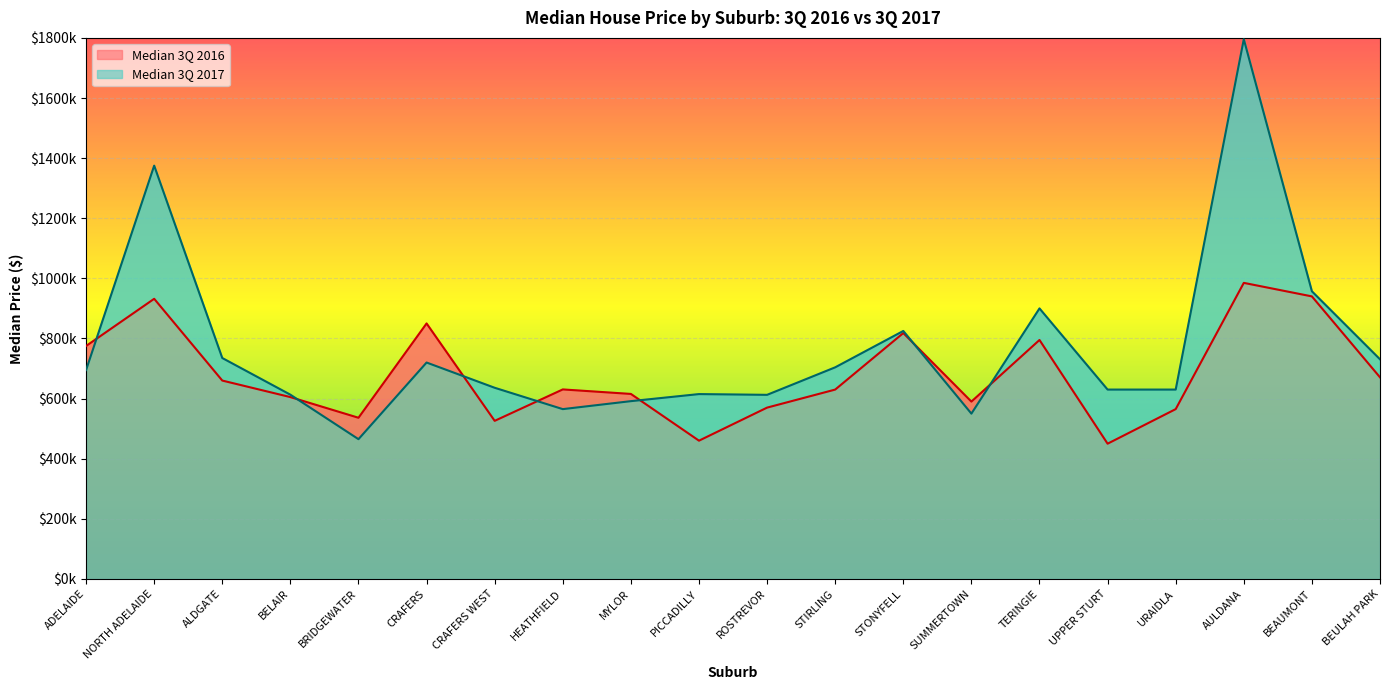

How many data points does each series have?

20